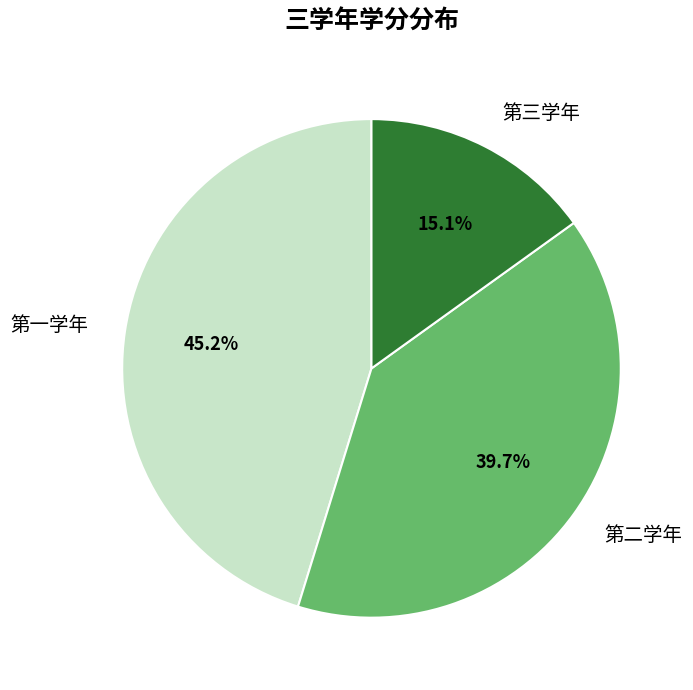

What is the smallest slice in the pie chart?

第三学年